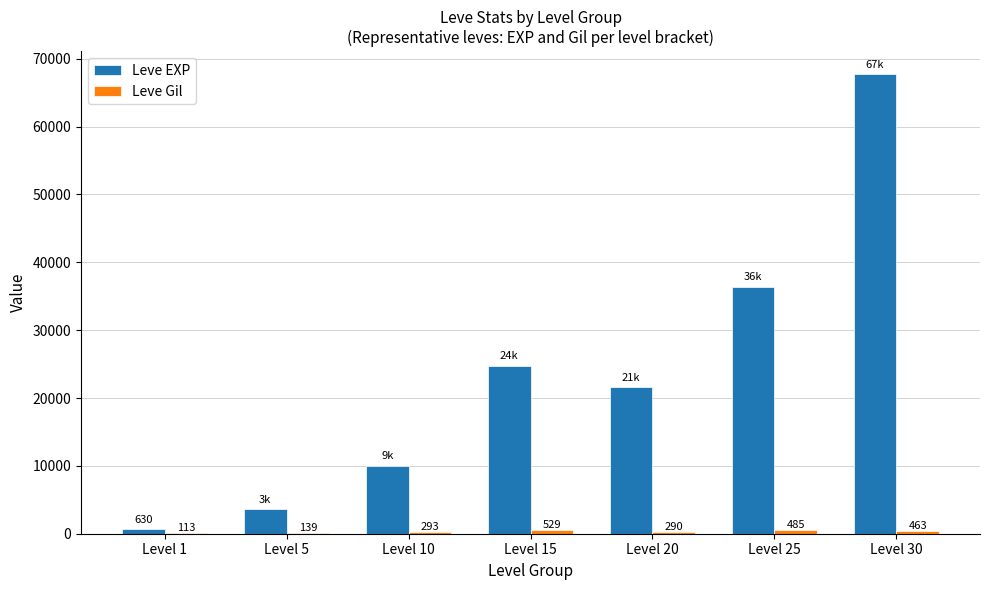

At which category is the sum across all series the highest?

Level 30